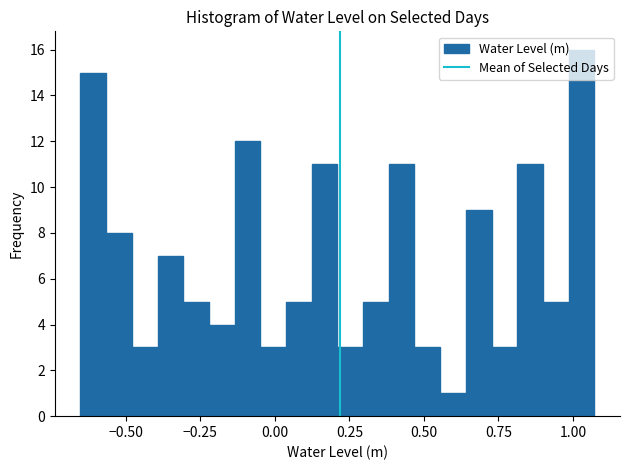

Around what value on the x-axis is the tallest bar? Give the approximate position of its centre, as read against the axis.

1.05